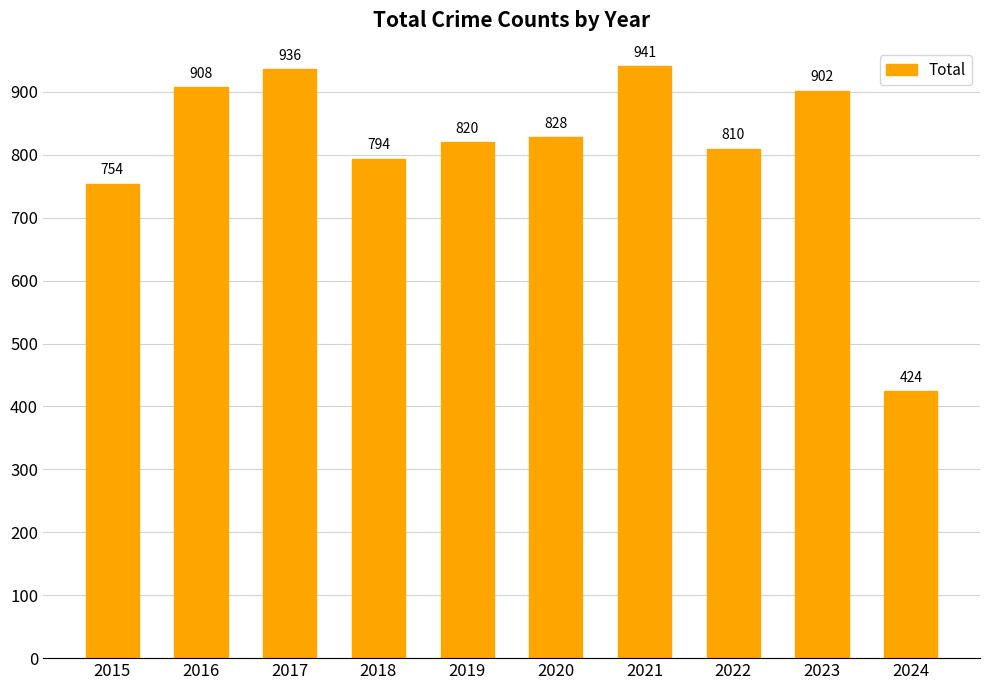

Where does the data first go above 828?

2016